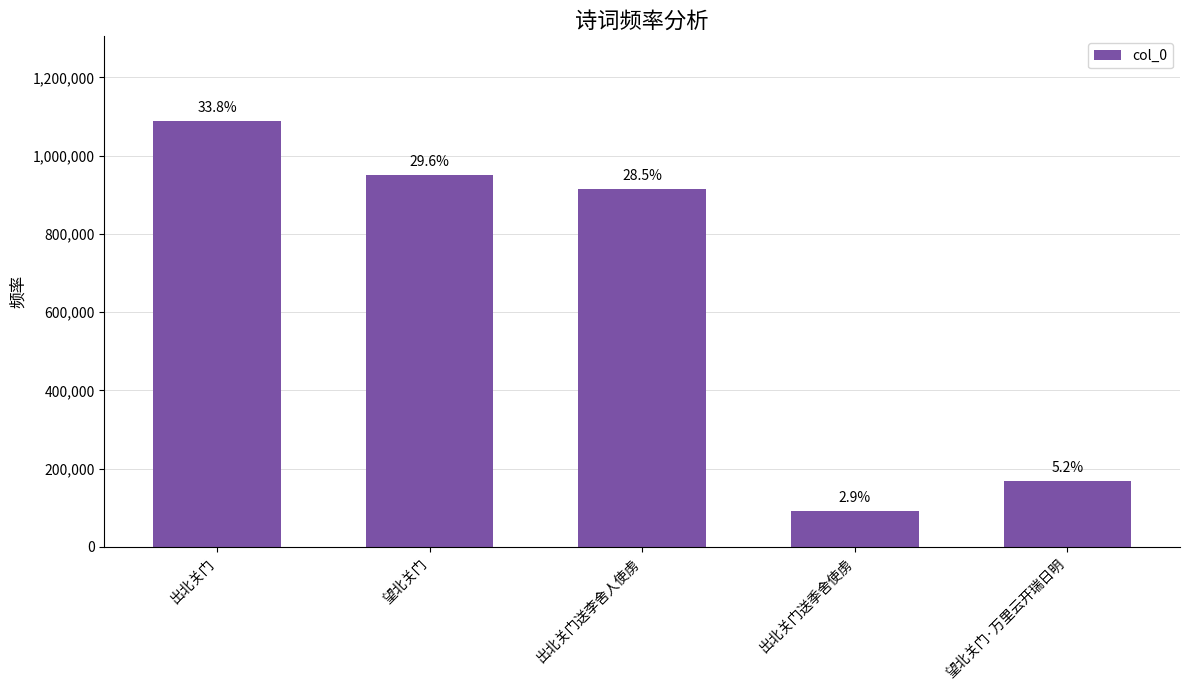

What position from the left is 出北关门?

1